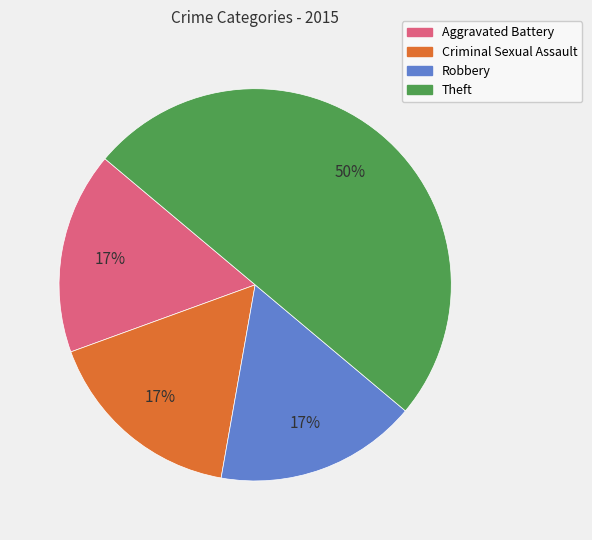

Does Robbery account for over 50% of the chart?

No